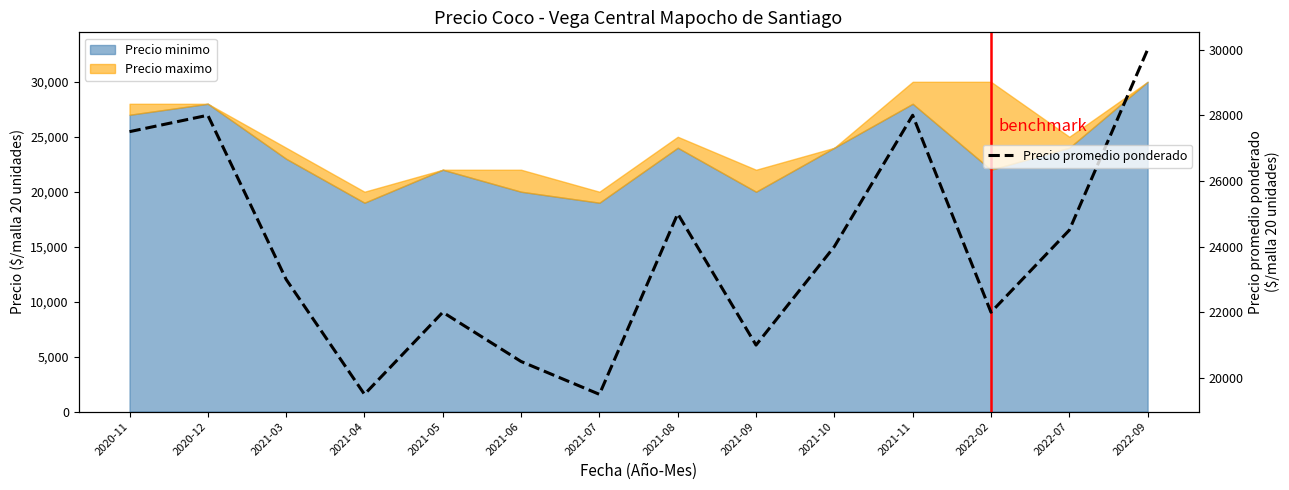

What is the difference between the maximum and minimum values?

10500